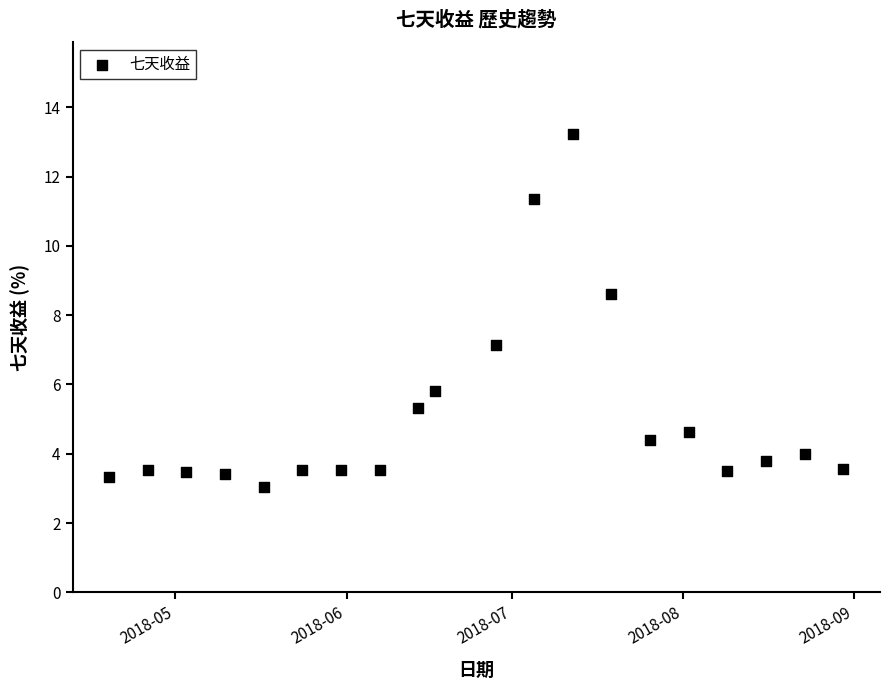

What Y value in the scatter plot is closest to 8?

8.6